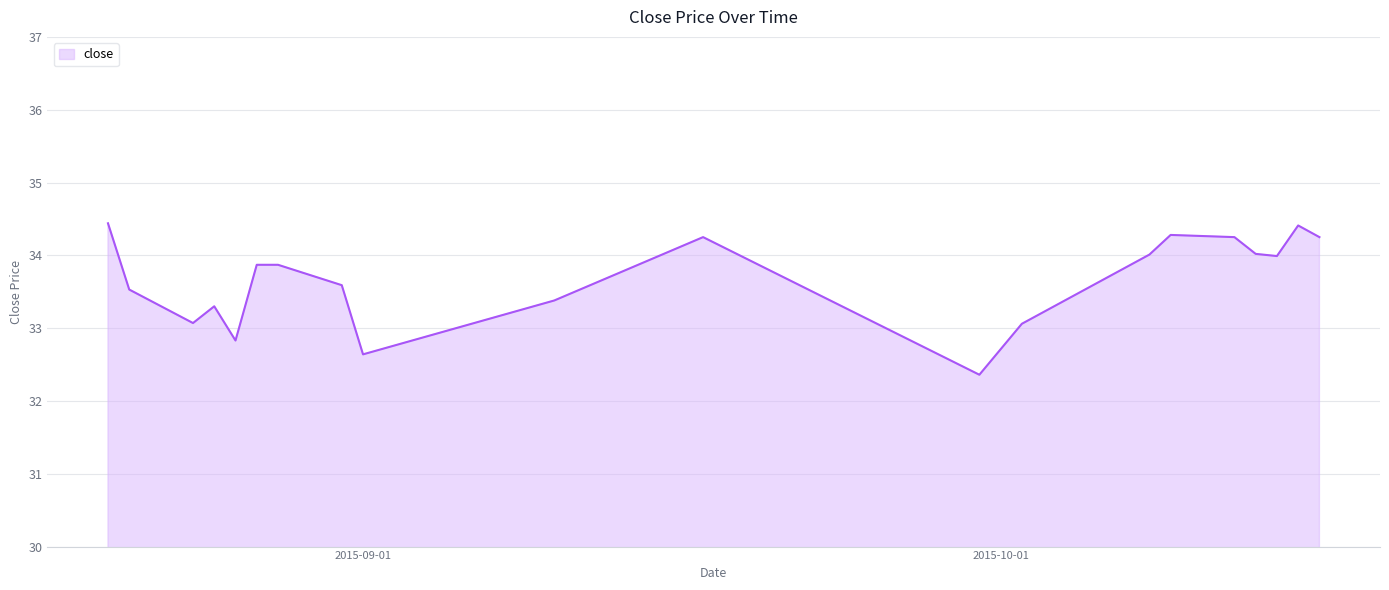

What is the minimum value shown in the chart?

32.4